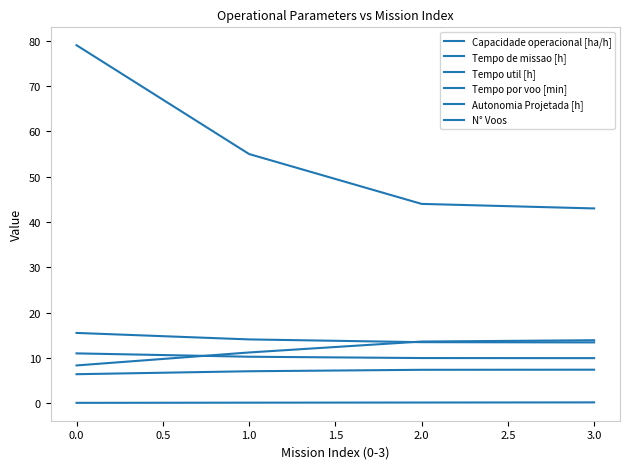

Does the chart display data point markers on the line(s)?

No